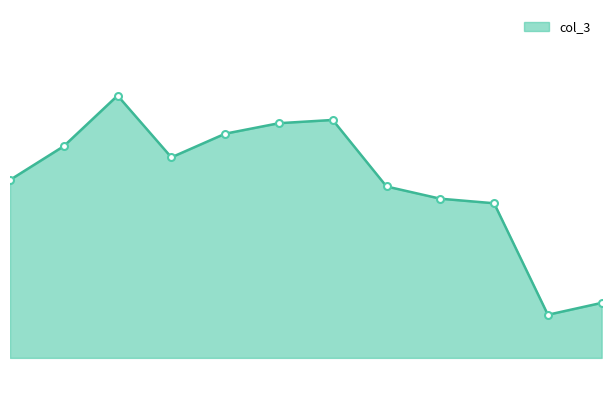

Is this an area chart (filled region under the line)?

Yes